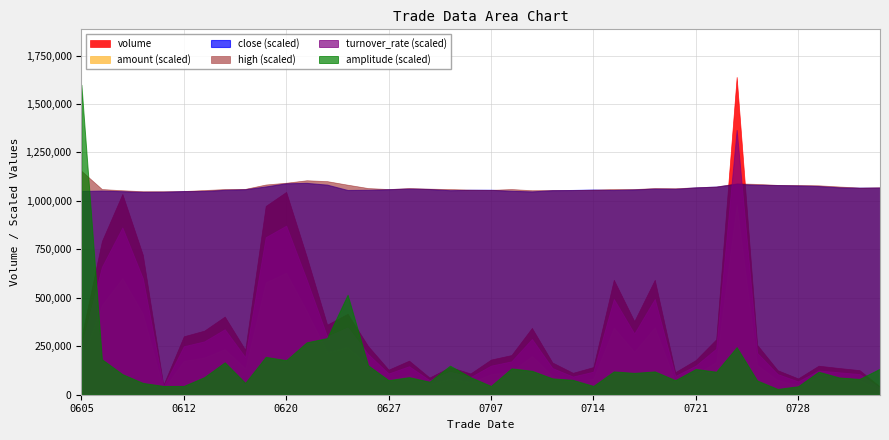

Is it true that close equals 4.1 at 20250609?

False